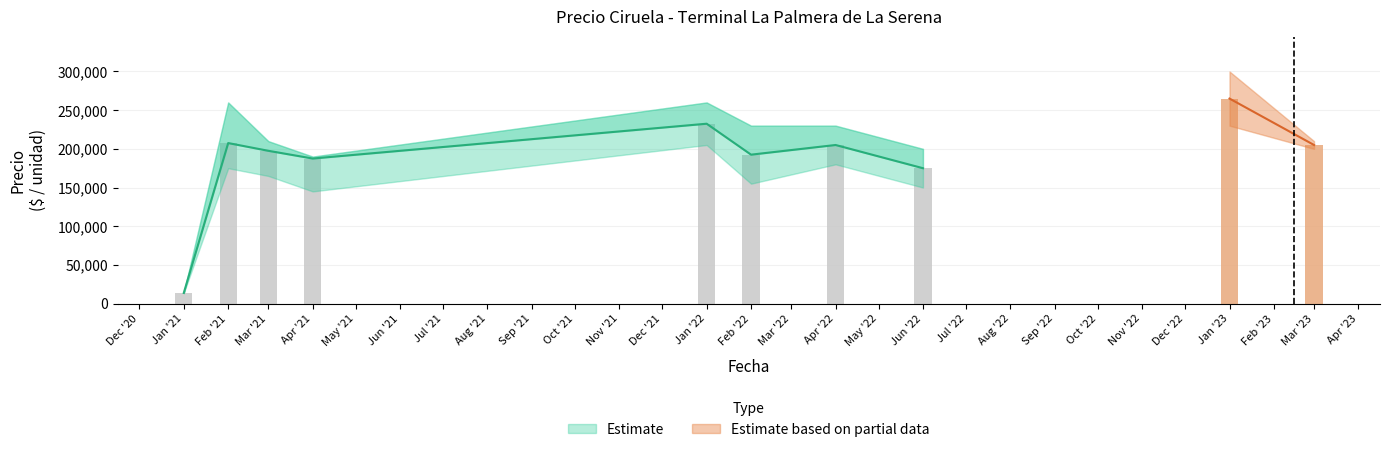

What is the sum of all Precio maximo values?

2104000